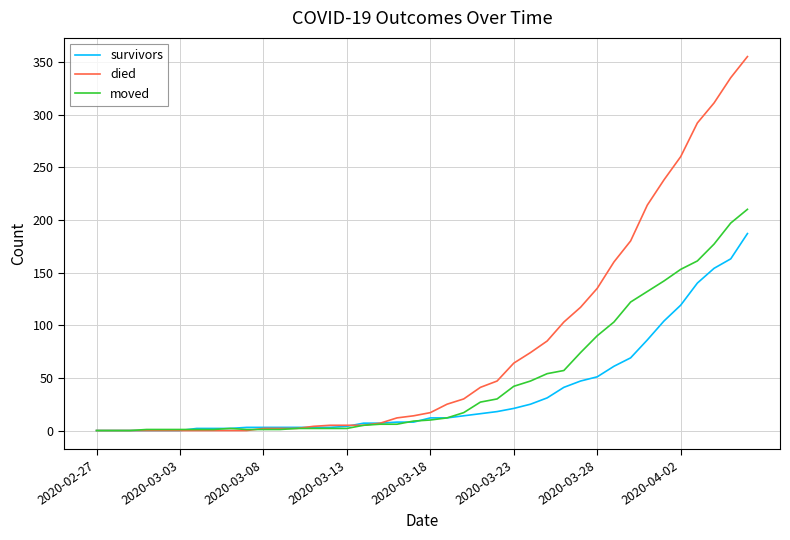

What is the greatest value displayed?

355